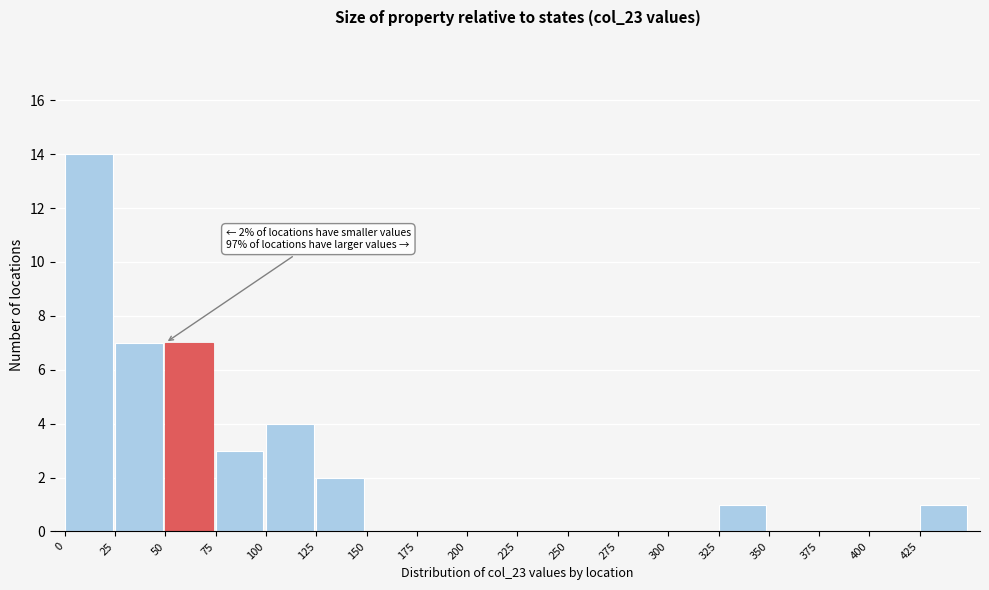

Over which range of the x-axis is the bar tallest?

0 to 25